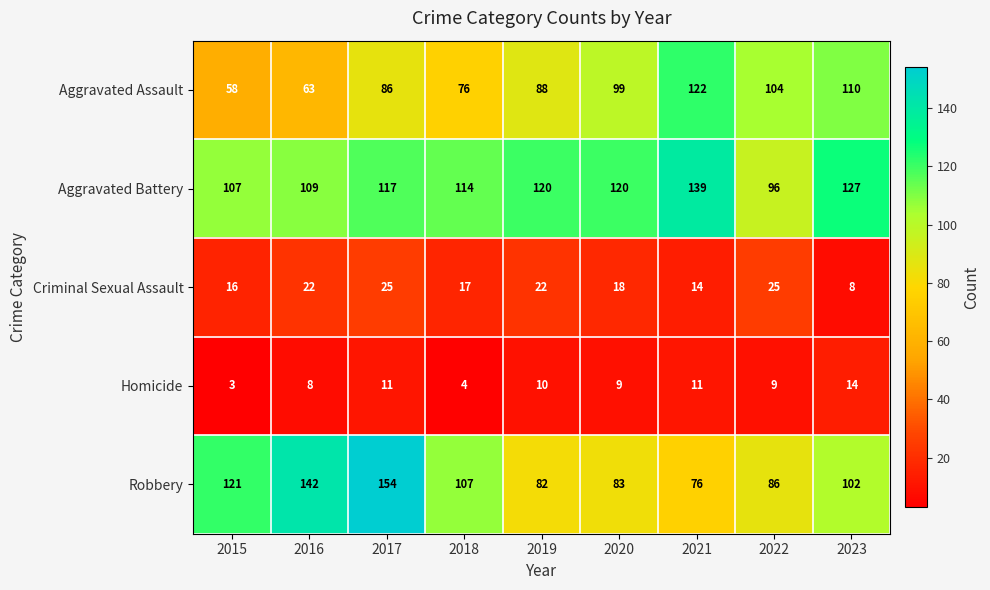

At which category does the chart reach its peak across all series?

2017